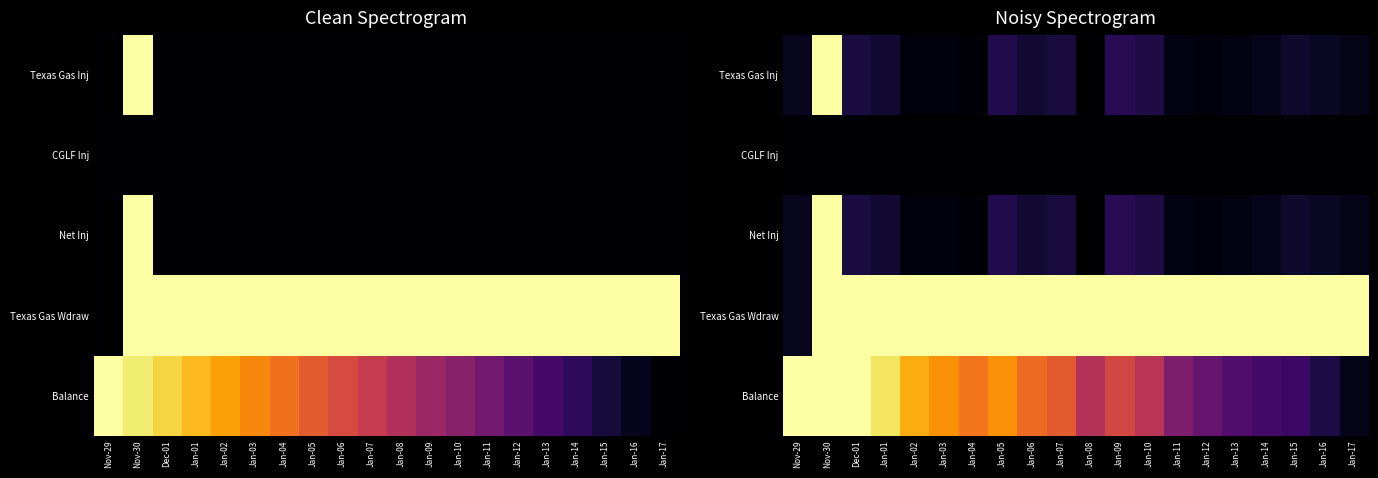

At which label does Texas Gas Inj reach its peak?

Nov-30